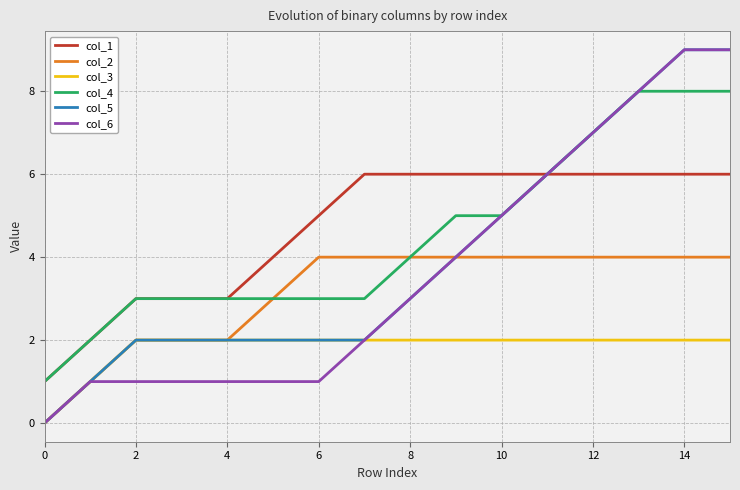

True or false: col_1 and col_2 cross at least once.

False